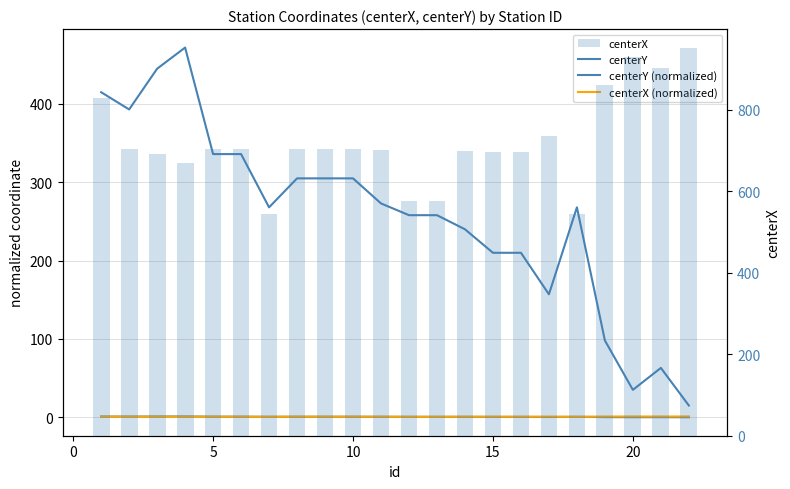

Reading left to right, transcribe all the data shown in this chart.

centerY: 415.0	393.0	445.0	472.0	336.0	336.0	268.0	305.0	305.0	305.0	273.0	258.0	258.0	240.0	210.0	210.0	157.0	268.0	98.0	35.0	63.0	15.0
centerY (normalized): 0.9	0.8	0.9	1.0	0.7	0.7	0.6	0.6	0.6	0.6	0.6	0.5	0.5	0.5	0.4	0.4	0.3	0.6	0.2	0.1	0.1	0.0
centerX (normalized): 0.9	0.7	0.7	0.7	0.7	0.7	0.6	0.7	0.7	0.7	0.7	0.6	0.6	0.7	0.7	0.7	0.8	0.6	0.9	1.0	0.9	1.0
centerX: 828.0	703.0	691.0	670.0	704.0	704.0	543.0	703.0	703.0	703.0	701.0	576.0	576.0	698.0	695.0	695.0	736.0	543.0	861.0	928.0	901.0	950.0